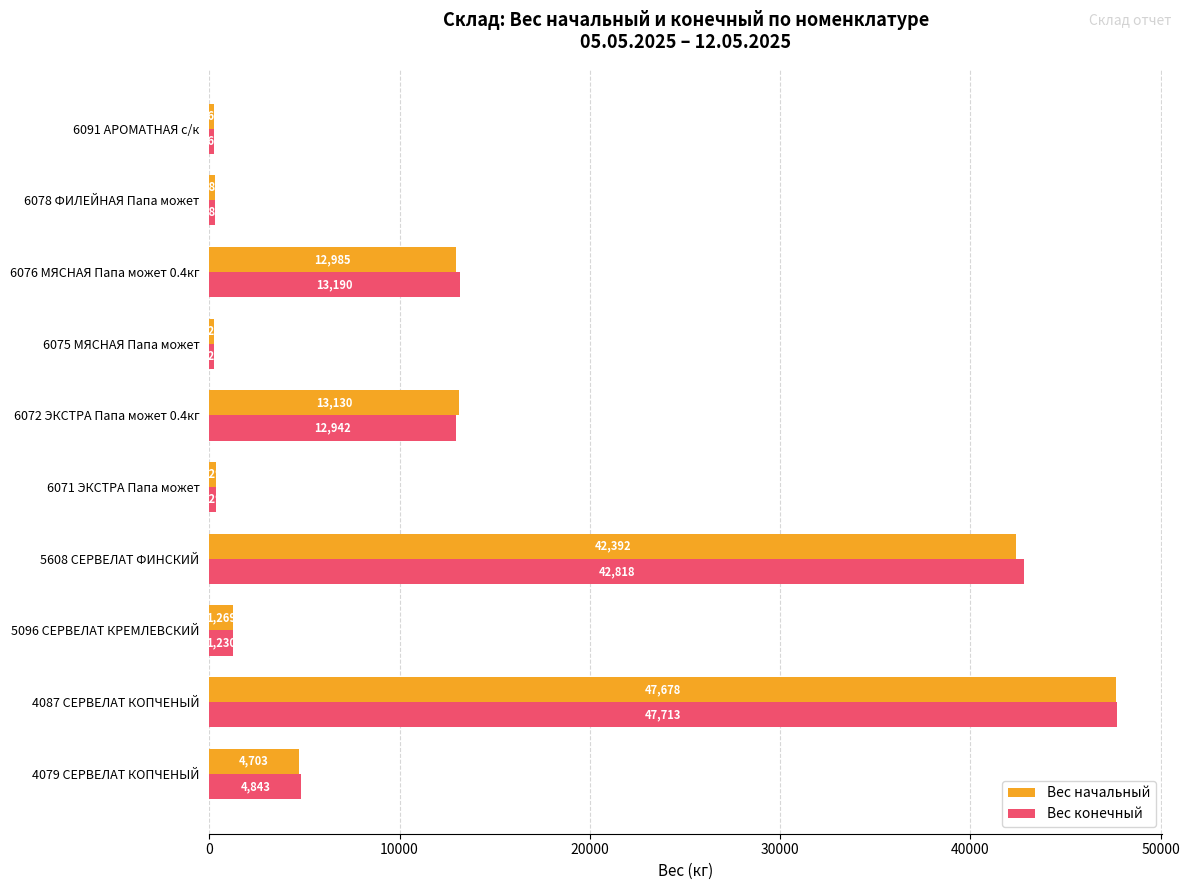

Which series has the widest spread of values?

Вес конечный